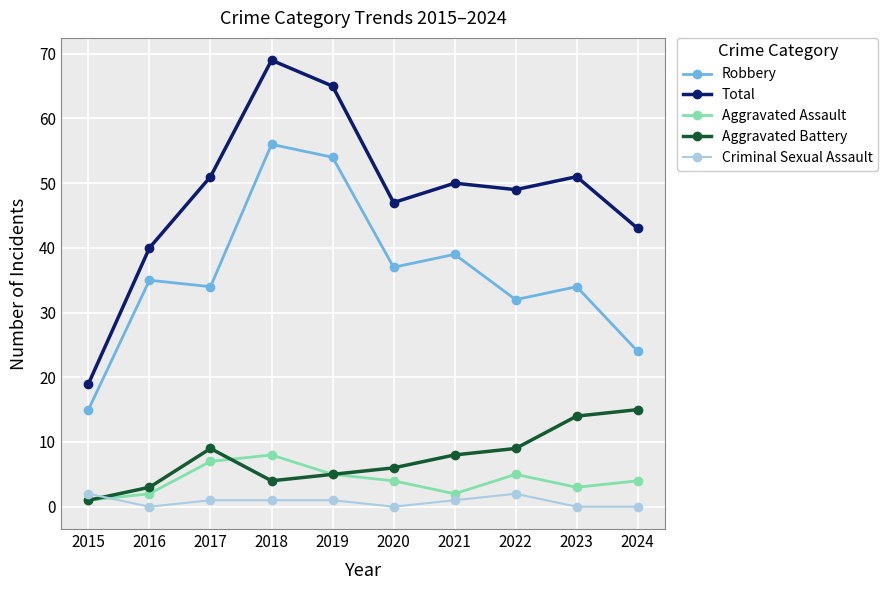

True or false: Aggravated Assault and Criminal Sexual Assault cross at least once.

True